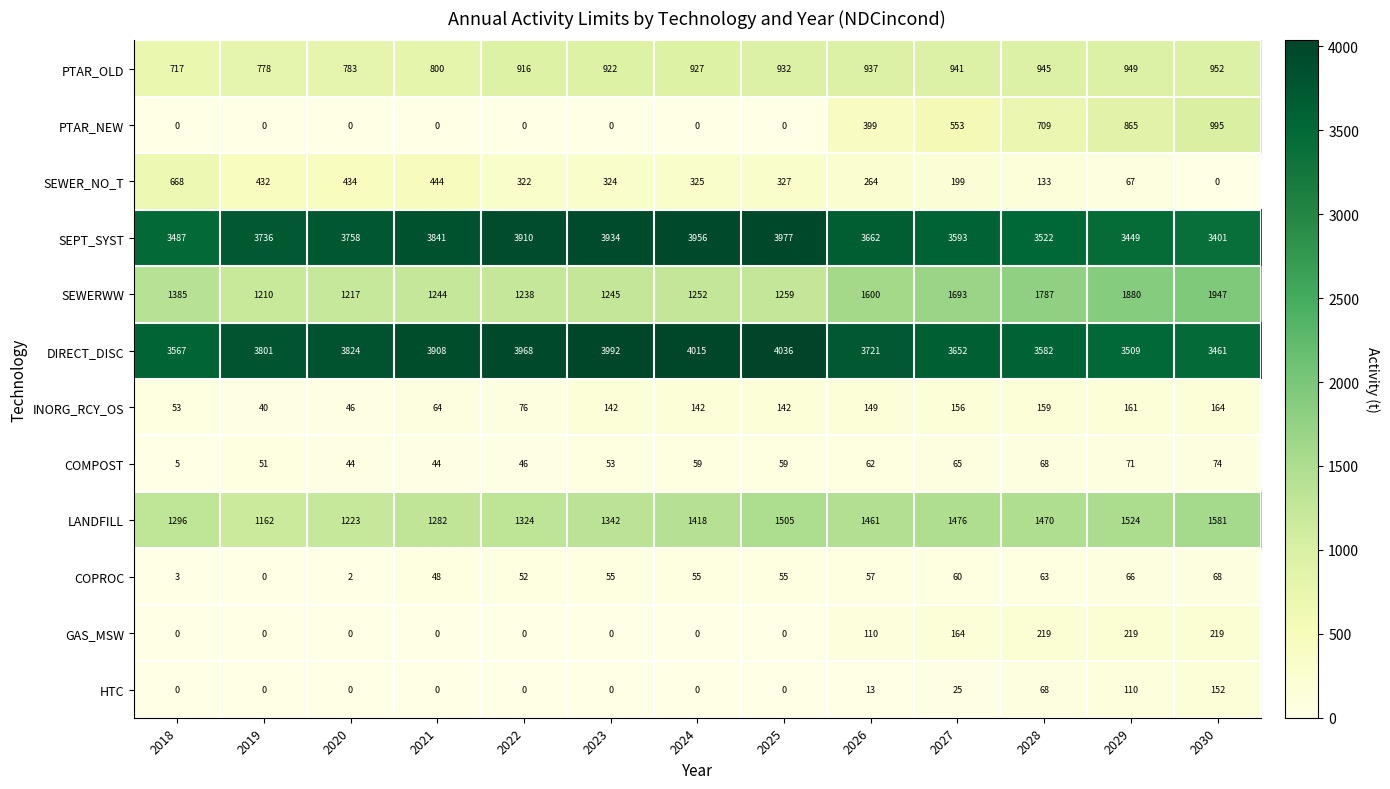

Rank the series by their maximum value, from lowest to highest.

COPROC, COMPOST, HTC, INORG_RCY_OS, GAS_MSW, SEWER_NO_T, PTAR_OLD, PTAR_NEW, LANDFILL, SEWERWW, SEPT_SYST, DIRECT_DISC